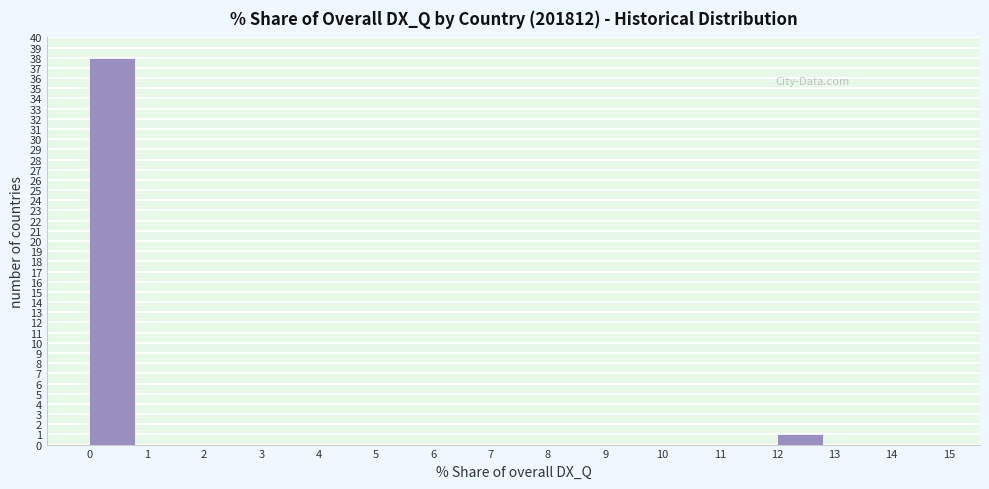

Reading left to right, list every bar in this chart as the range it spans on the x-axis followed by its height. The values are not printed on the chart, so give them approximately, as read against the axis.

0 to 1: 38
1 to 2: 0
2 to 3: 0
3 to 4: 0
4 to 5: 0
5 to 6: 0
6 to 7: 0
7 to 8: 0
8 to 9: 0
9 to 10: 0
10 to 11: 0
11 to 12: 0
12 to 13: 1
13 to 14: 0
14 to 15: 0